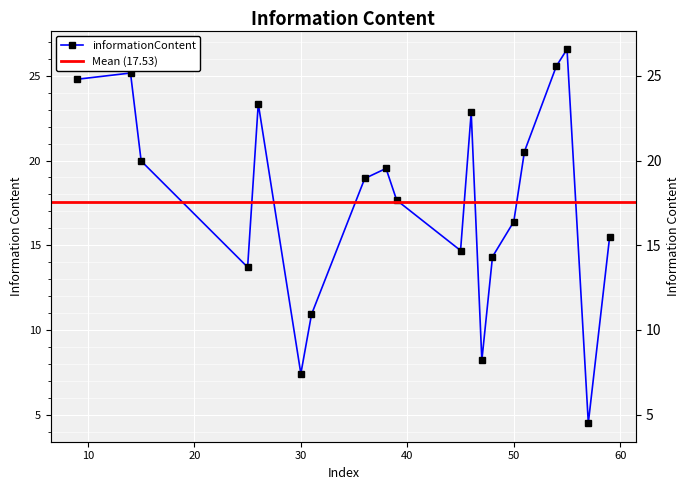

How many interior local valleys (lower than both neighbors) does the data have?

5